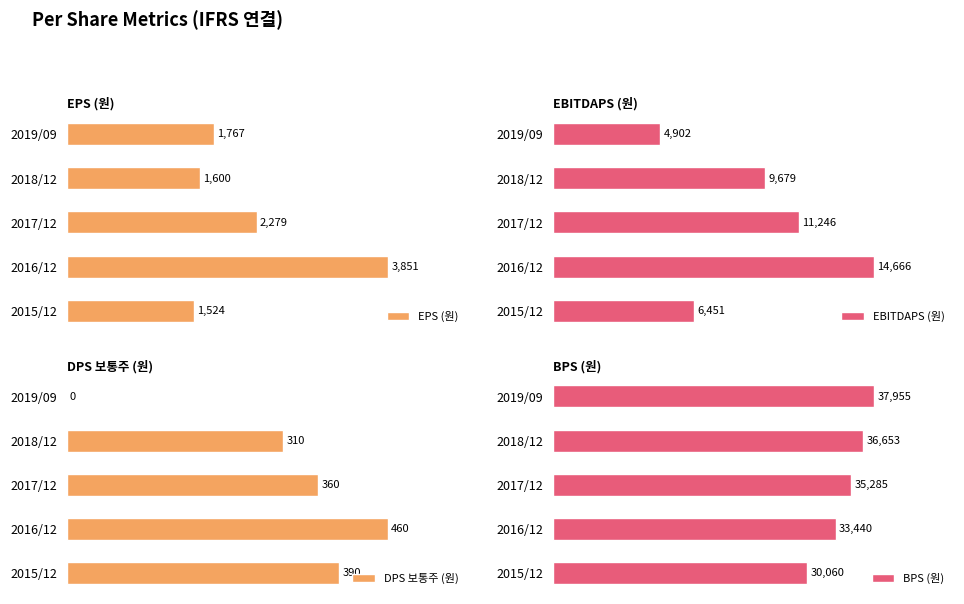

List the labels in order of EPS (원) value, largest first.

2016/12, 2017/12, 2019/09, 2018/12, 2015/12